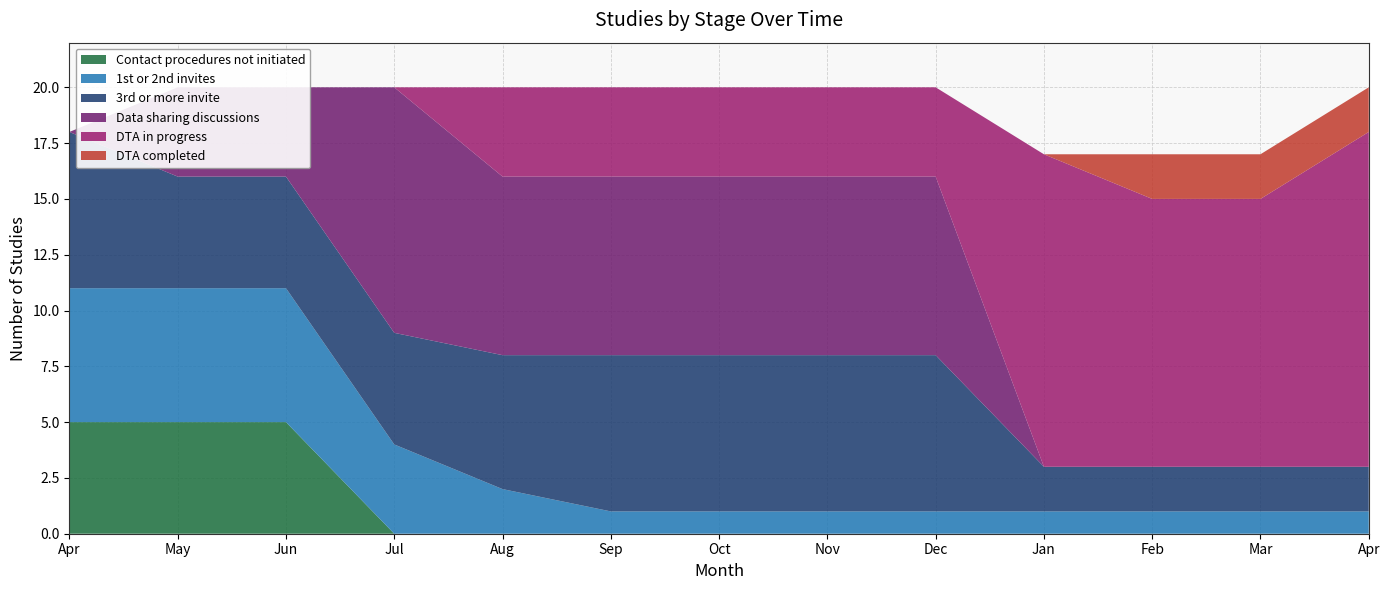

Reading right to left, list all the values displayed in this chart.

Contact procedures not initiated: 0	0	0	0	0	0	0	0	0	0	5	5	5
1st or 2nd invites: 1	1	1	1	1	1	1	1	2	4	6	6	6
3rd or more invite: 2	2	2	2	7	7	7	7	6	5	5	5	7
Data sharing discussions: 0	0	0	0	8	8	8	8	8	11	4	4	0
DTA in progress: 15	12	12	14	4	4	4	4	4	0	0	0	0
DTA completed: 2	2	2	0	0	0	0	0	0	0	0	0	0